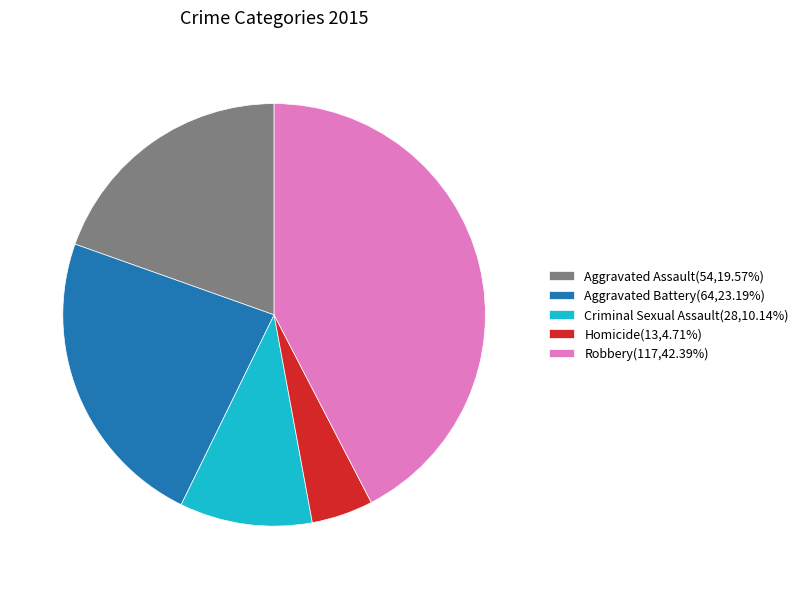

True or false: Robbery accounts for 37% of the total.

False